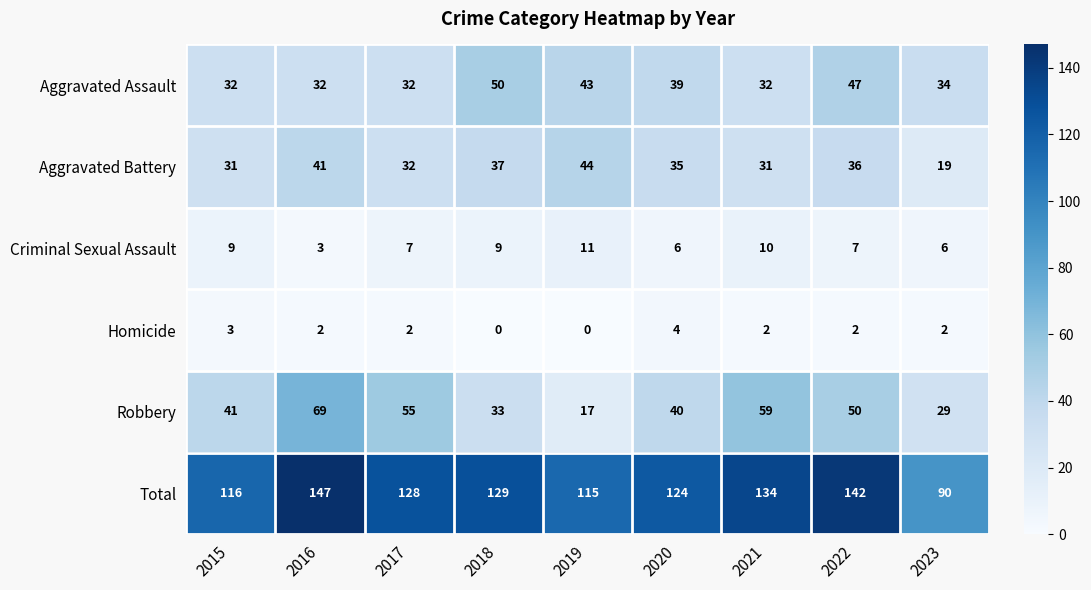

At which label does Total first exceed 128?

2016